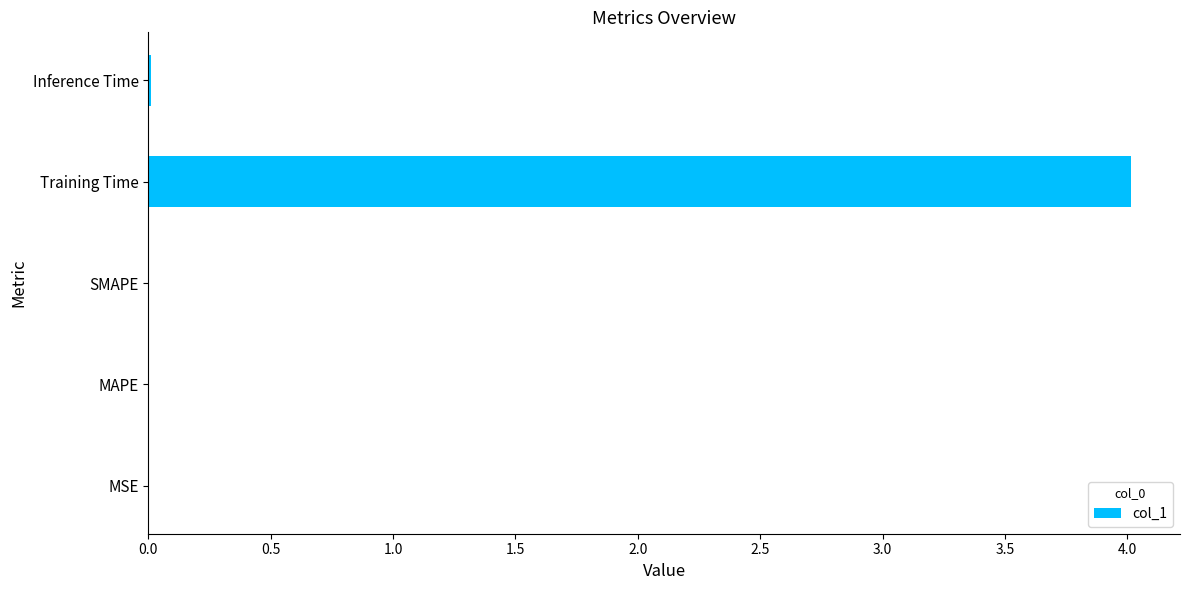

Which category has the highest value across all series?

Training Time